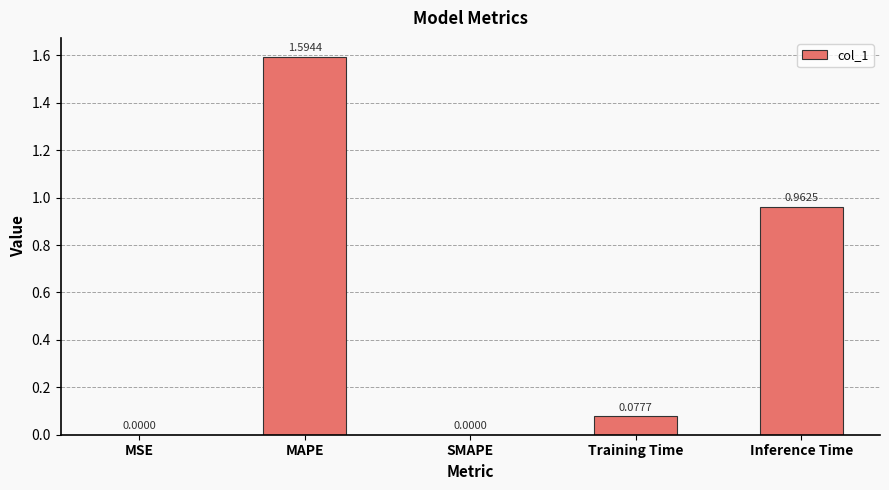

Does the chart contain stacked bars?

No